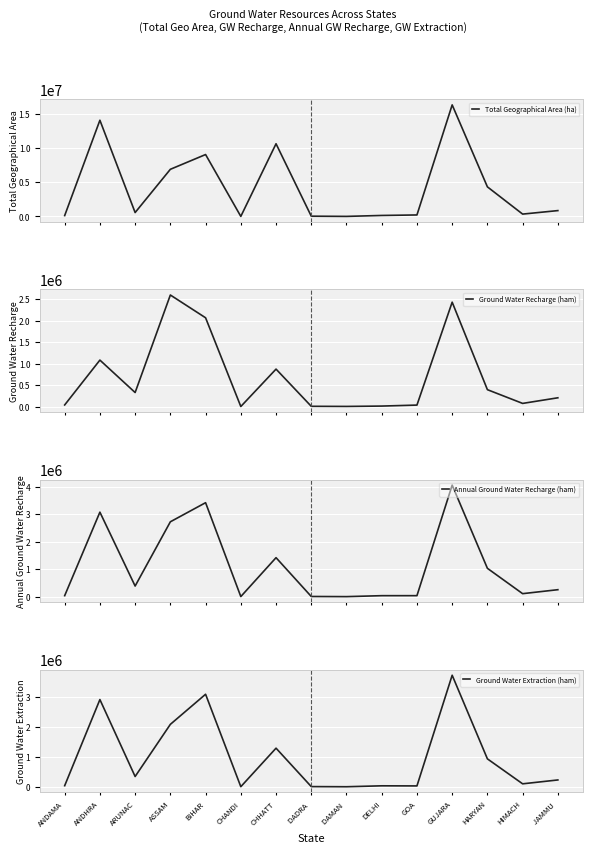

The value of Annual Ground Water Recharge (ham) at DELHI is 37989.4. True or false?

True